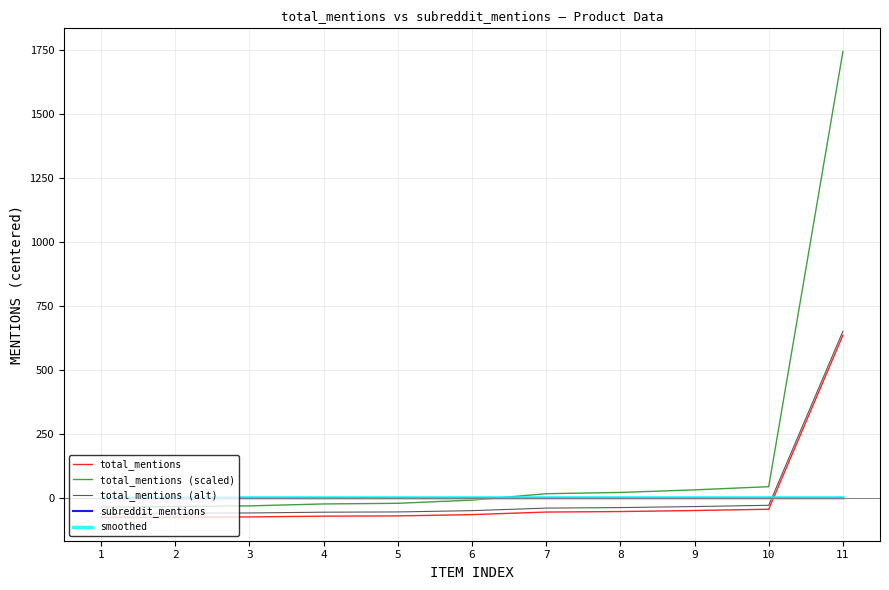

Which series has the widest spread of values?

total_mentions (scaled)